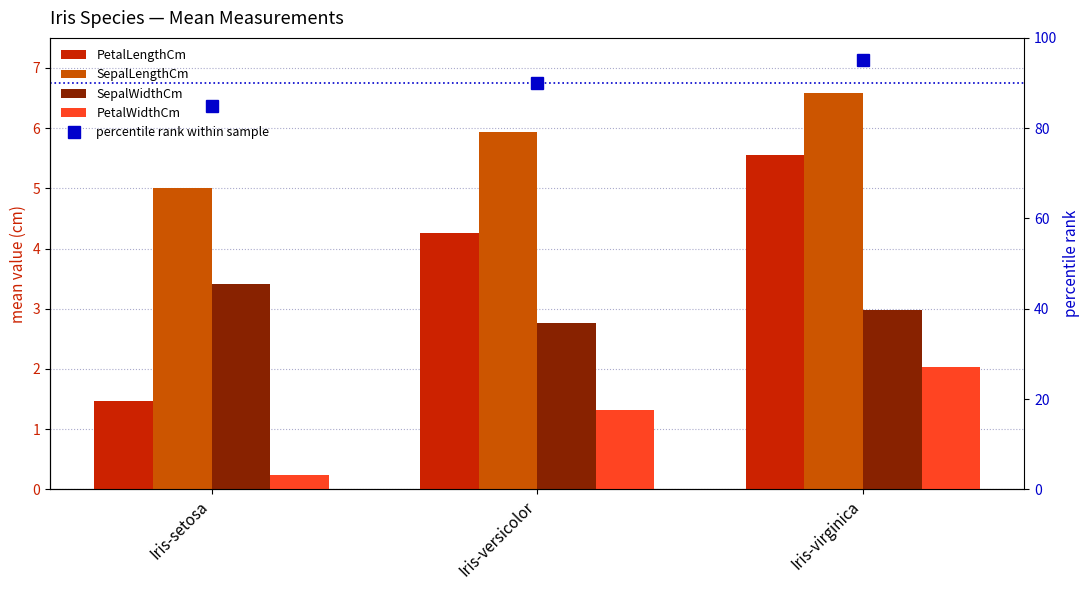

The PetalLengthCm series shows 2.1 at Iris-setosa. True or false?

False